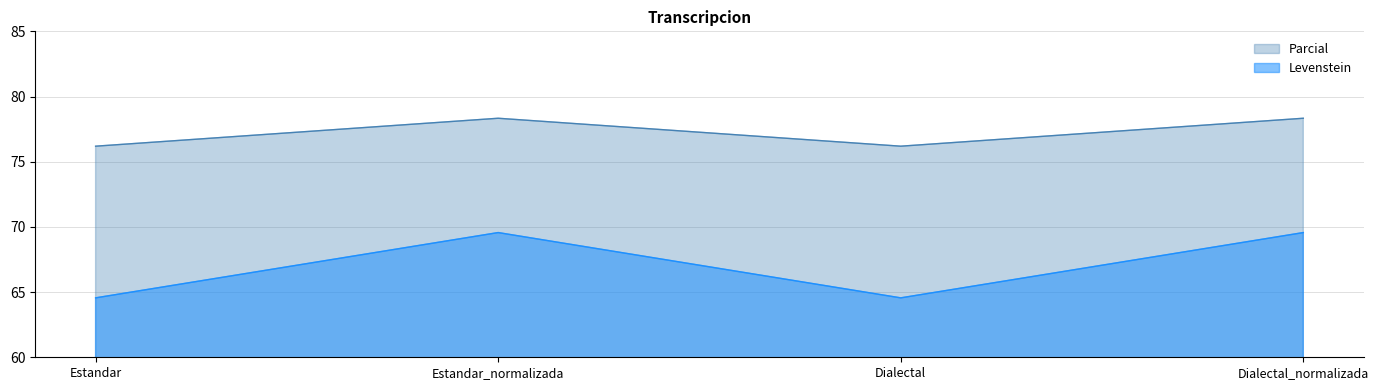

List the labels in order of Levenstein value, smallest first.

Estandar, Dialectal, Estandar_normalizada, Dialectal_normalizada